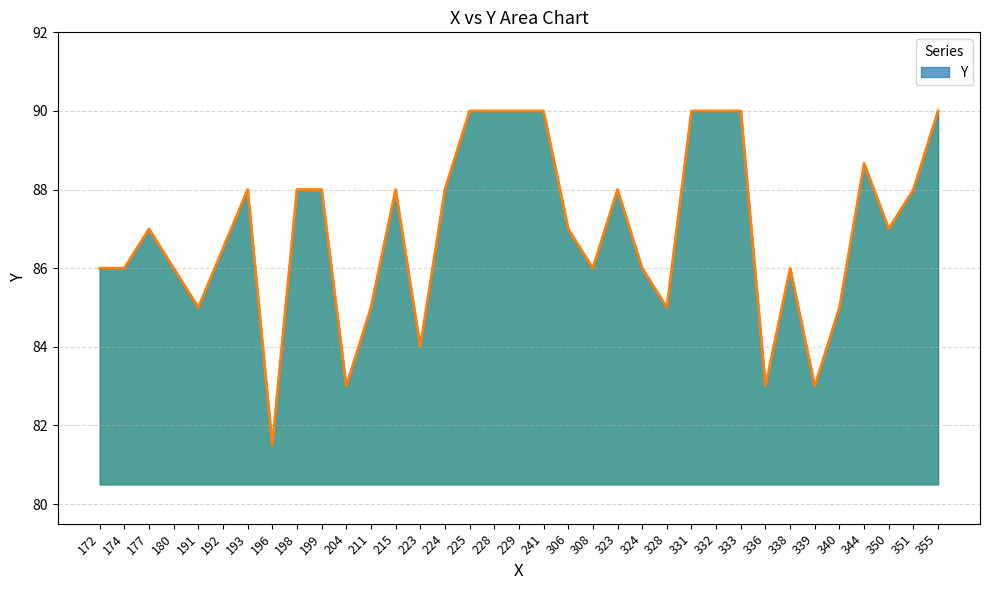

Between 355 and 193, which is larger?

355